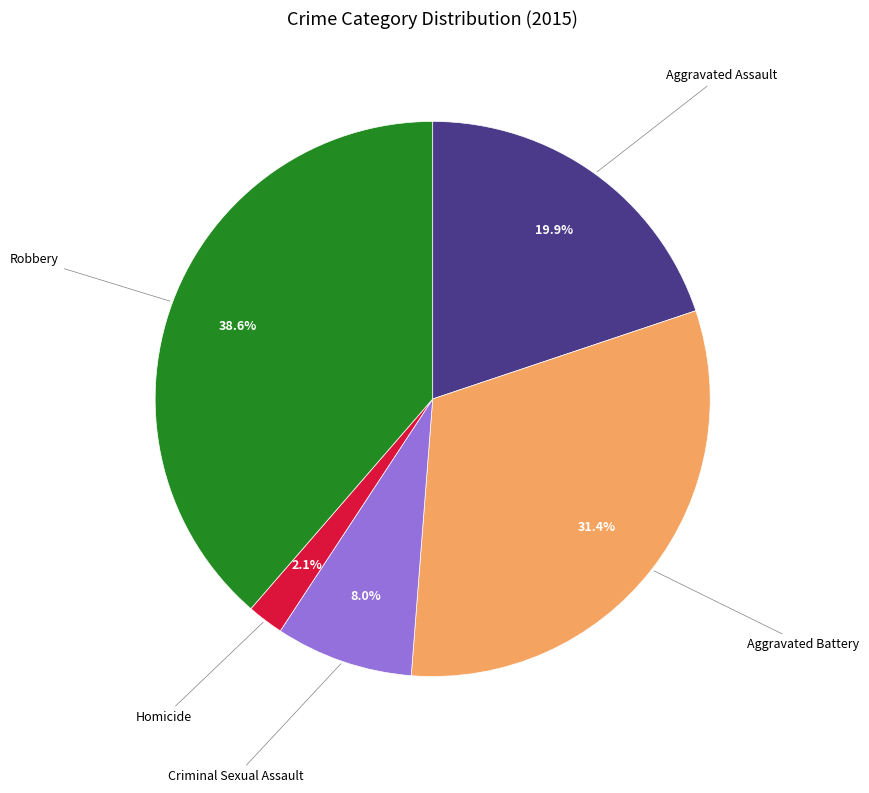

To the nearest percent, what is the average slice percentage?

20%